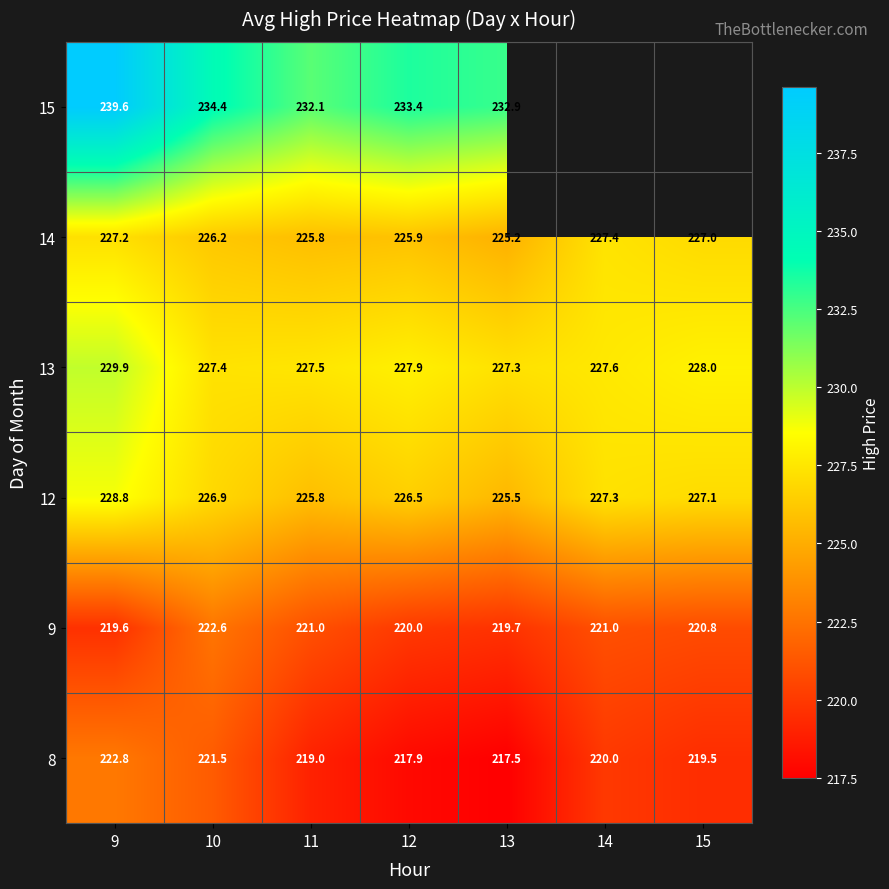

At how many categories does at least one series exceed 228?

5